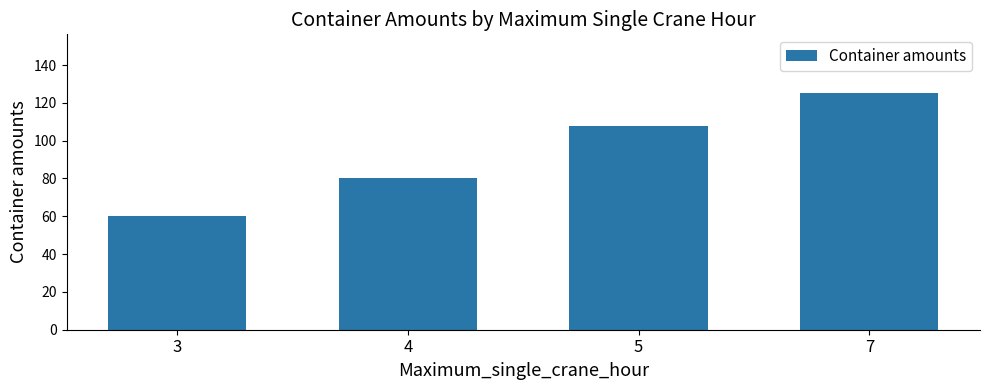

True or false: the data shows 80 at 4.

True